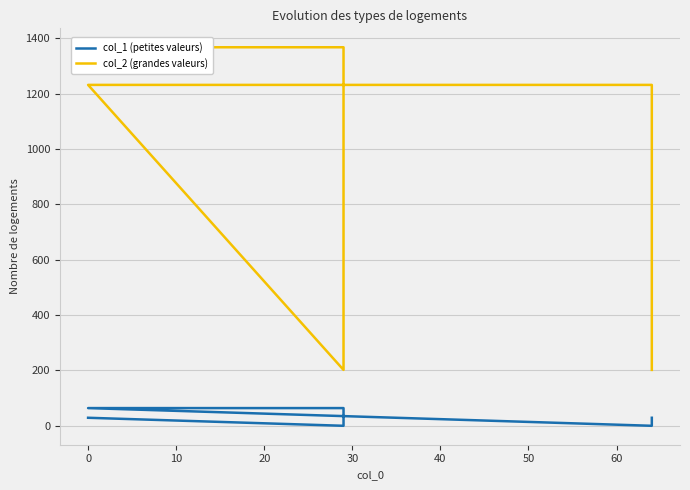

How many lines are shown in the chart?

2